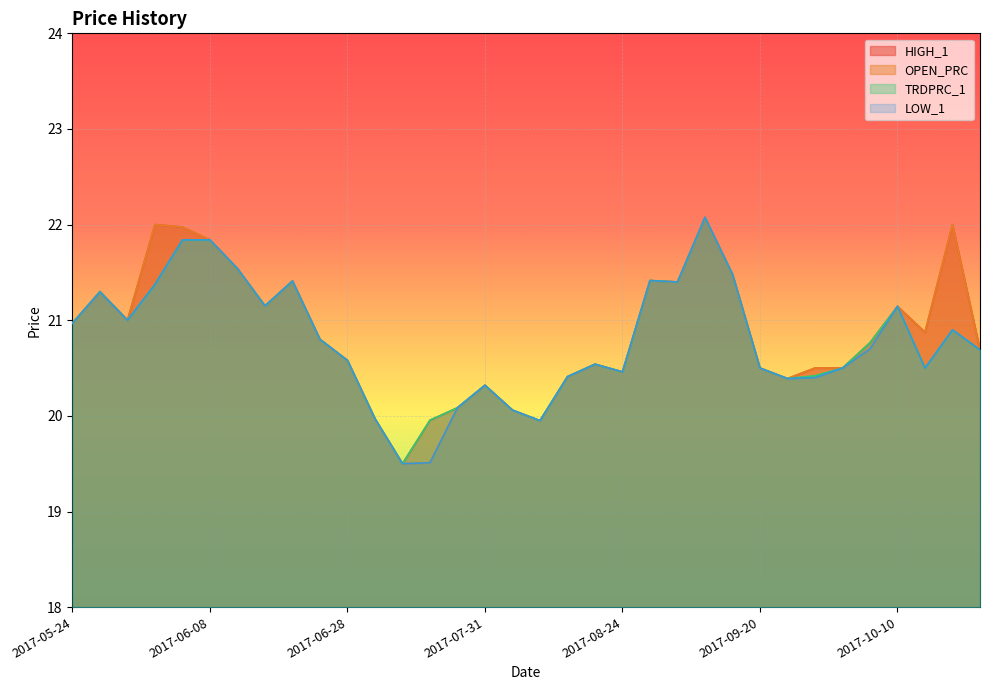

Rank the series by their average value, from highest to lowest.

HIGH_1, OPEN_PRC, TRDPRC_1, LOW_1